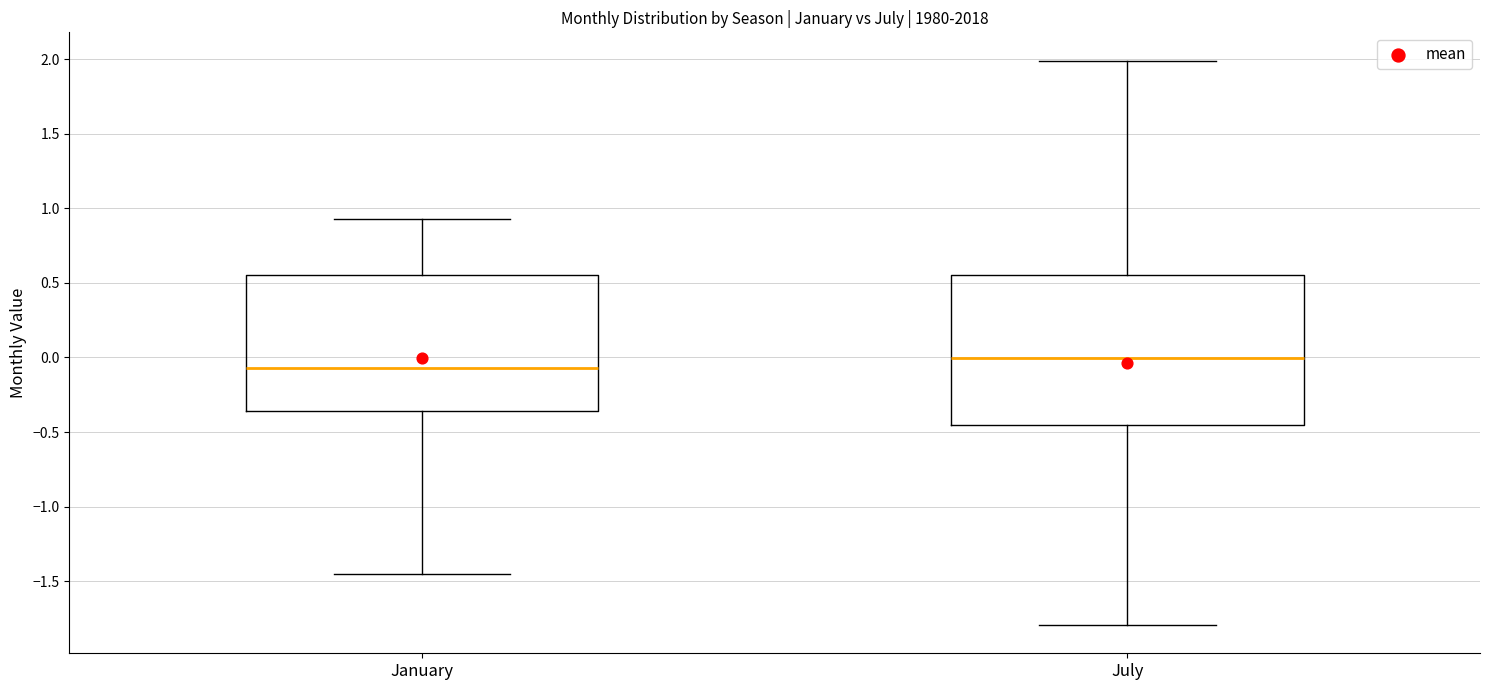

Reading left to right, read every box against the y-axis: the position of its median line, the range the box covers, and the ends of its whiskers. The values are not printed on the chart, so give them approximately, as read against the axis.

January: median -0.05, box -0.35 to 0.55, whiskers -1.45 to 0.95
July: median 0.00, box -0.45 to 0.55, whiskers -1.80 to 2.00